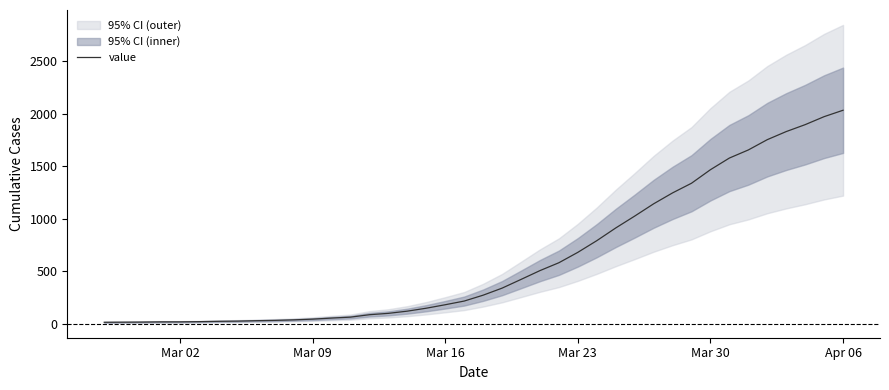

What is the maximum value for value?

2032